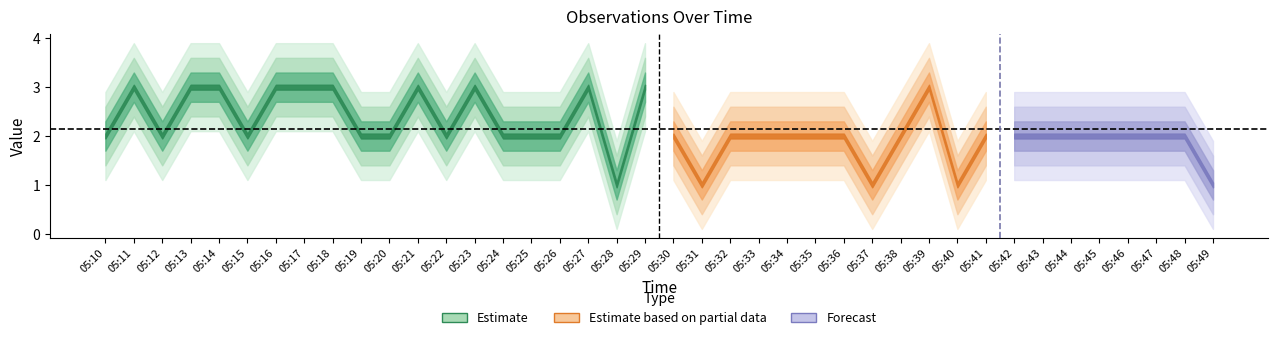

Does the chart display data point markers on the line(s)?

No